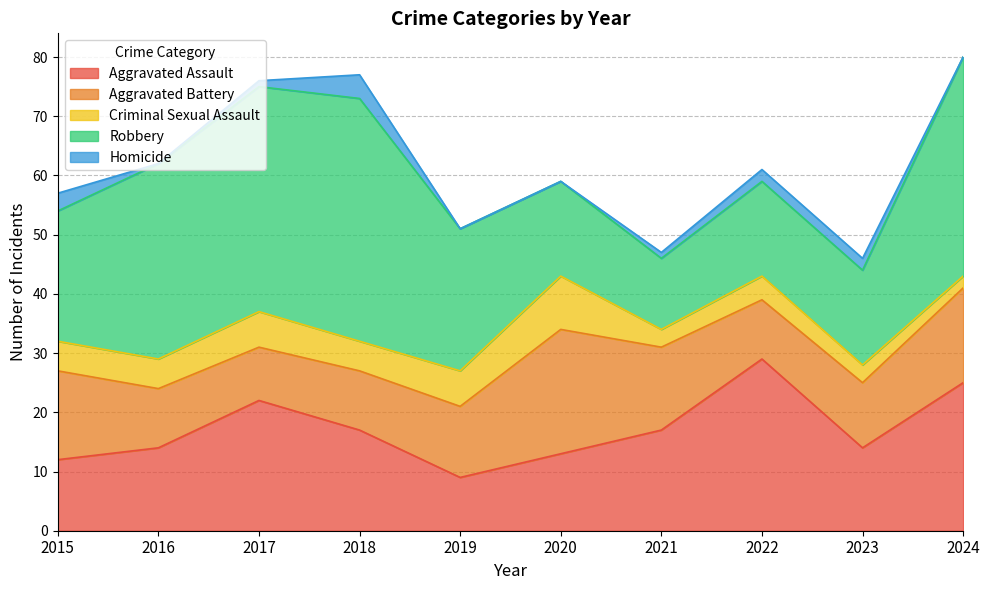

What value does the Homicide series have at 2023?

2